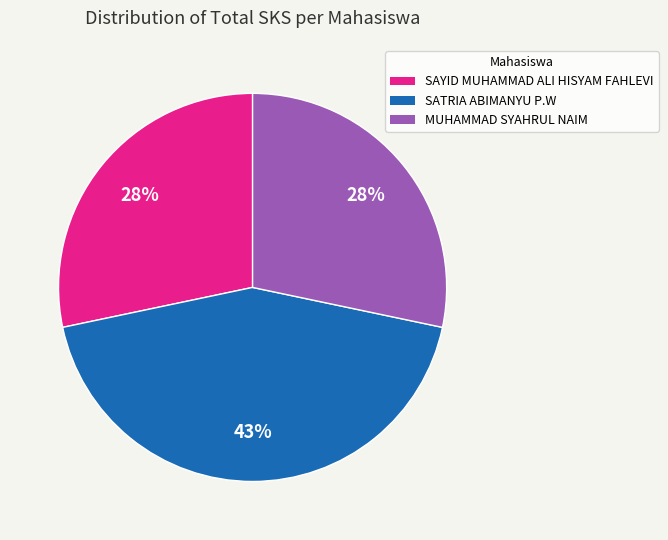

Is SATRIA ABIMANYU P.W the majority of the pie?

No